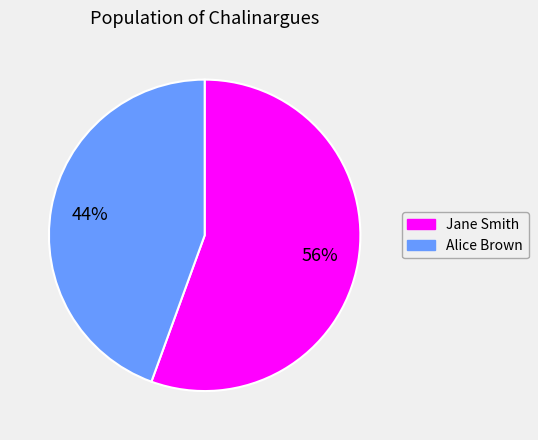

To the nearest percent, what is the average slice percentage?

50%